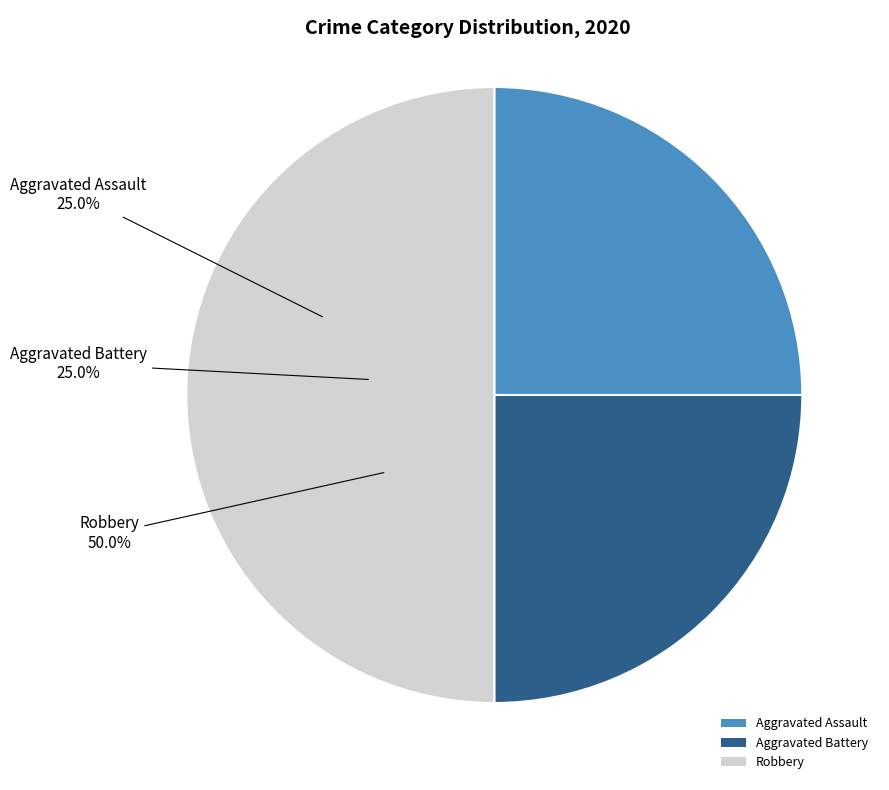

Rank the categories by value from highest to lowest.

Robbery, Aggravated Assault, Aggravated Battery